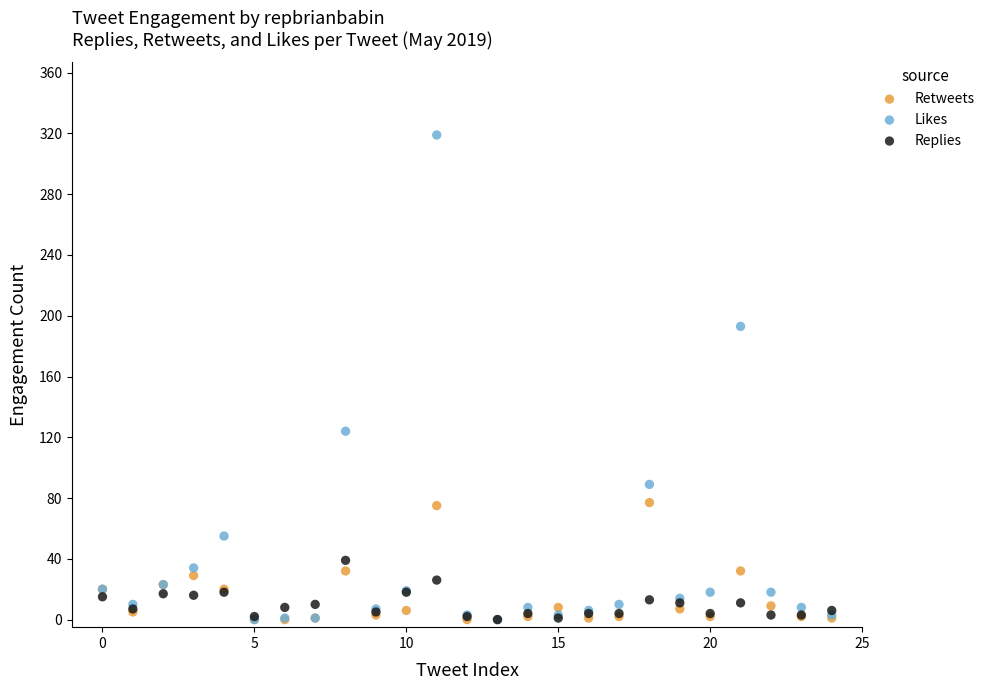

Which series contains the highest Y value?

Likes